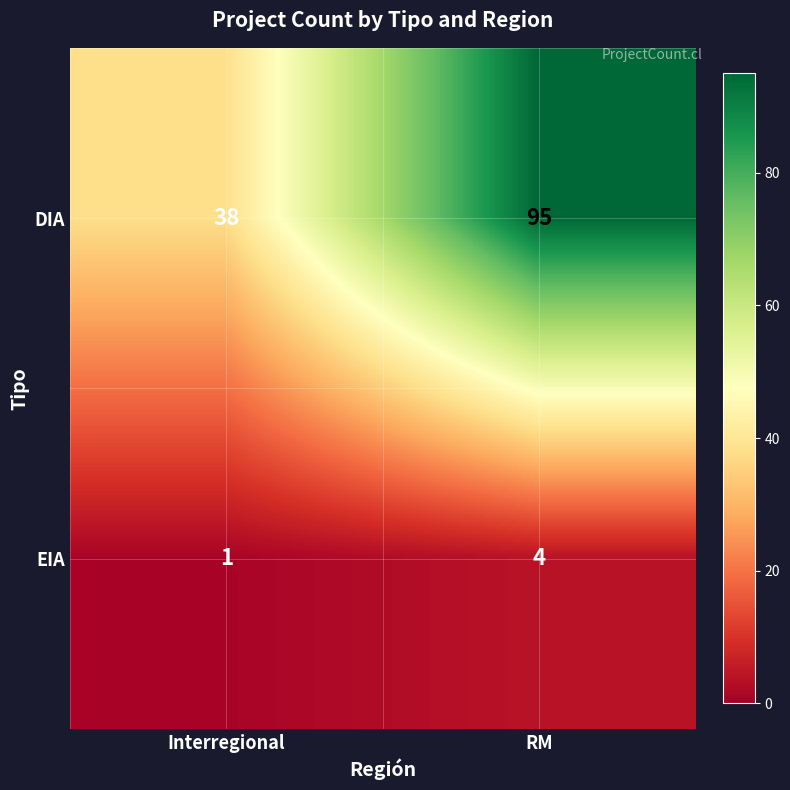

At which category is the sum across all series the highest?

RM